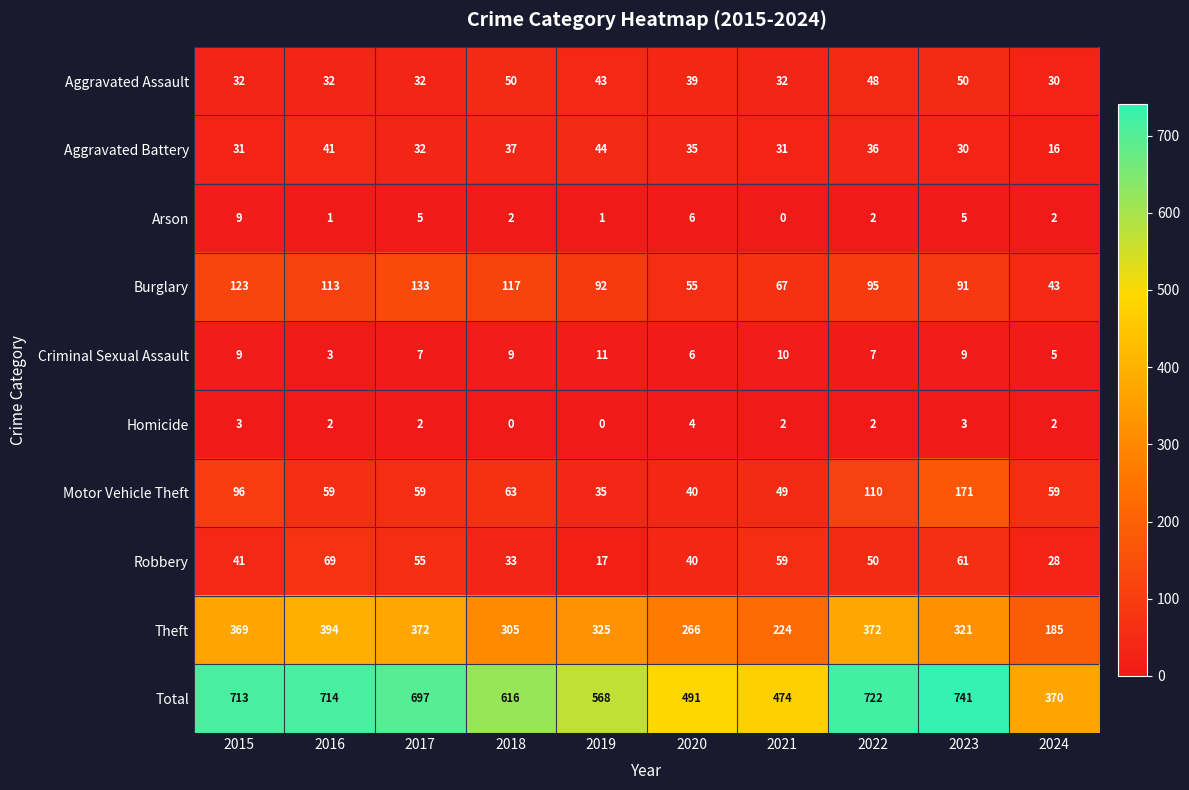

How many Homicide values are between 2 and 3?

7